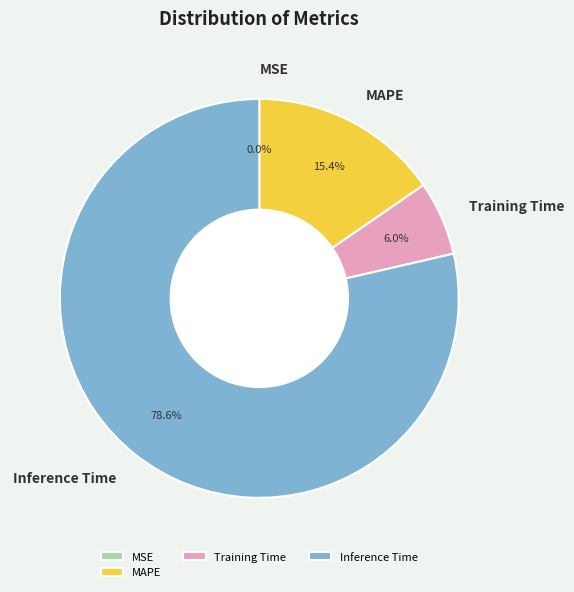

Does any single category account for the majority?

Yes